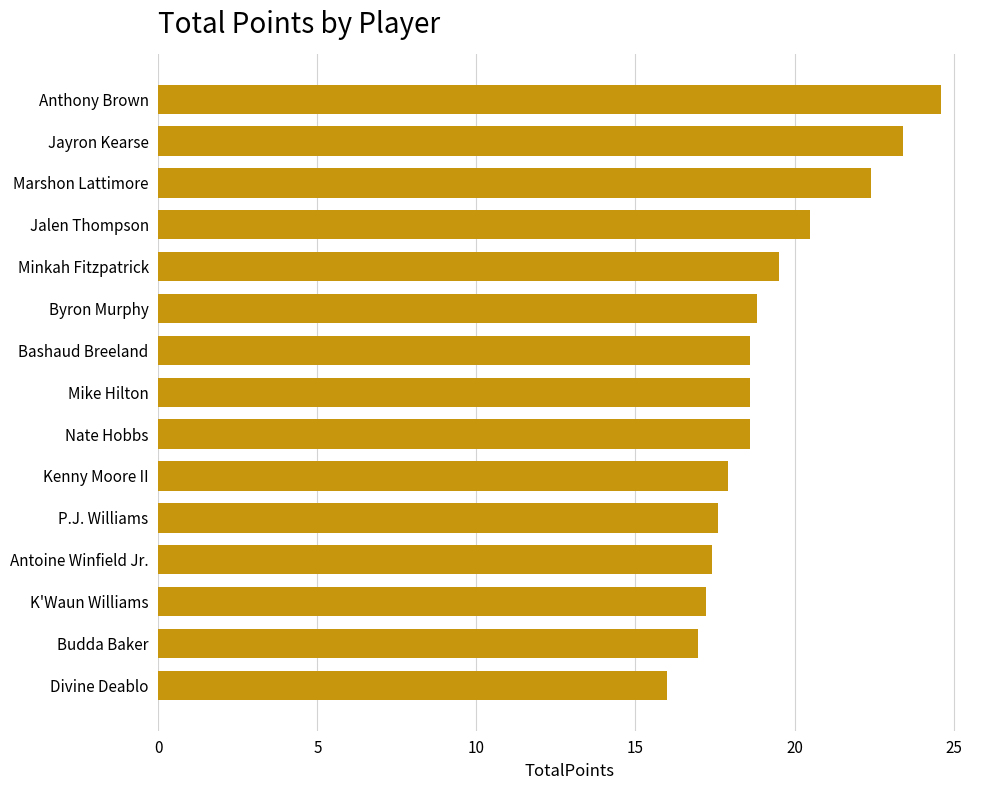

Between K'Waun Williams and Marshon Lattimore, which is larger?

Marshon Lattimore